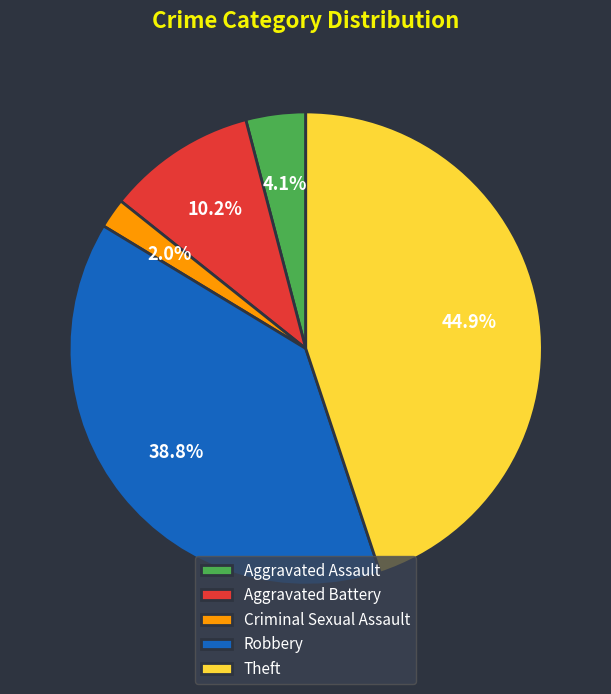

Does any single category account for the majority?

No